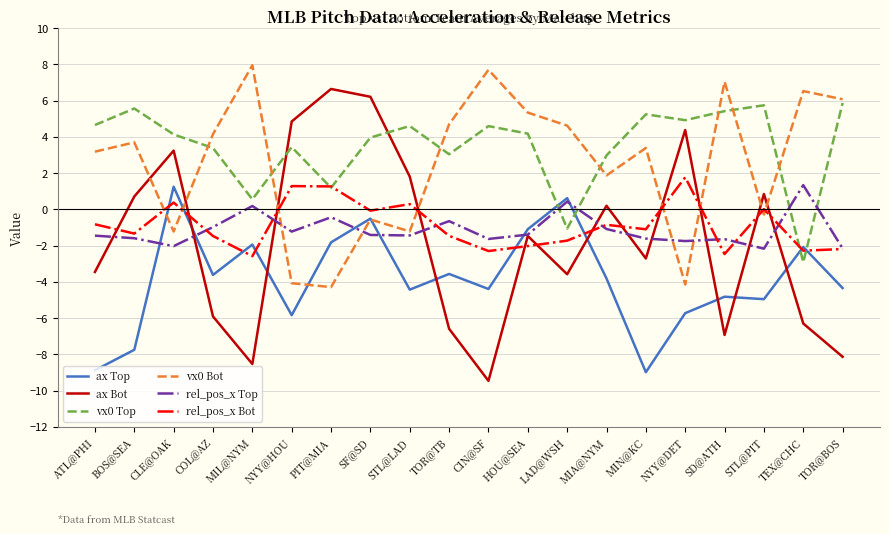

What is the total value across all series at HOU@SEA?

3.5